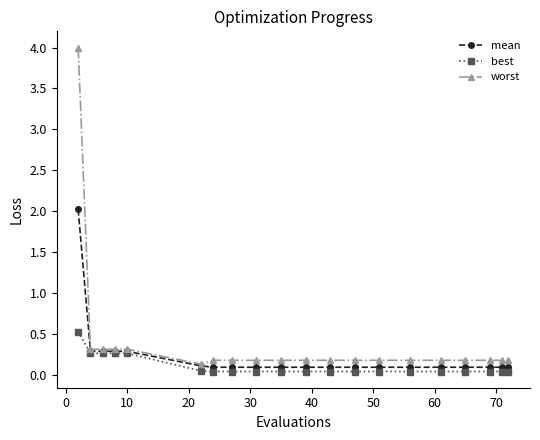

List the series in order of their peak value, highest first.

worst, mean, best